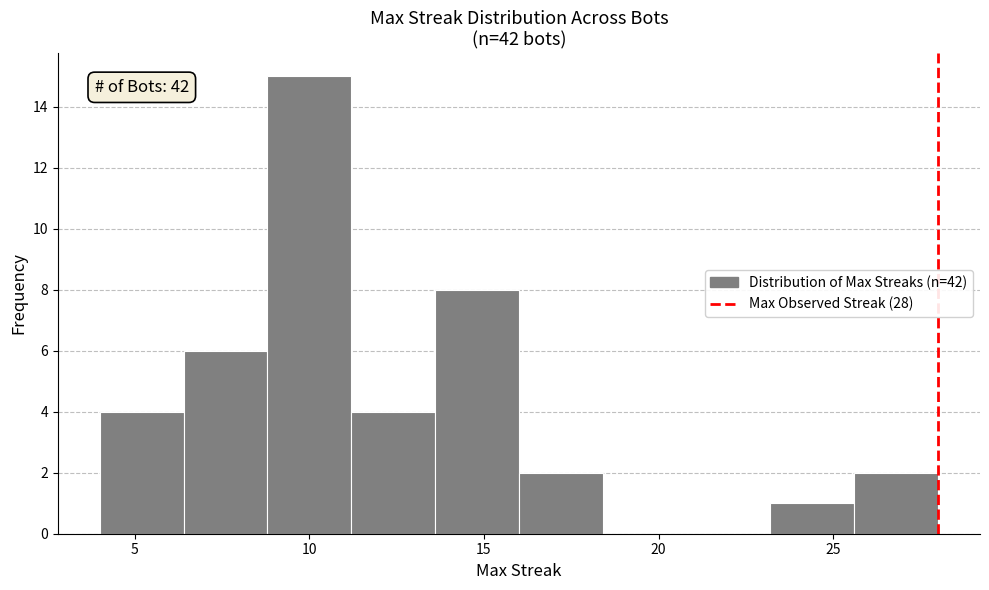

Which range on the x-axis has the tallest bar?

8.8 to 11.2